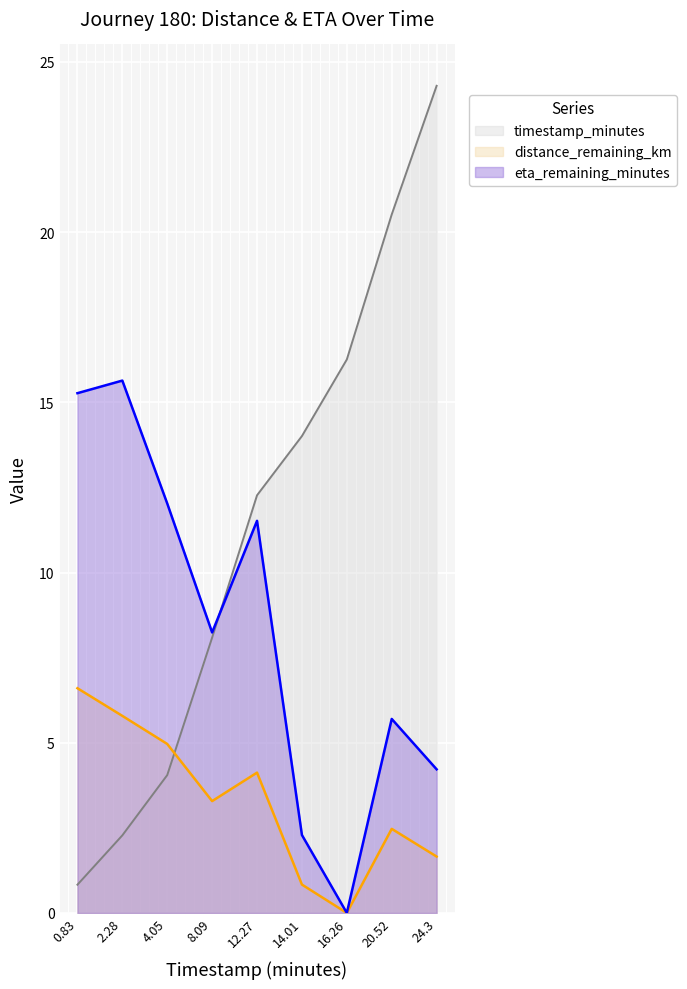

True or false: timestamp_minutes has more than 0 interior local peaks.

False